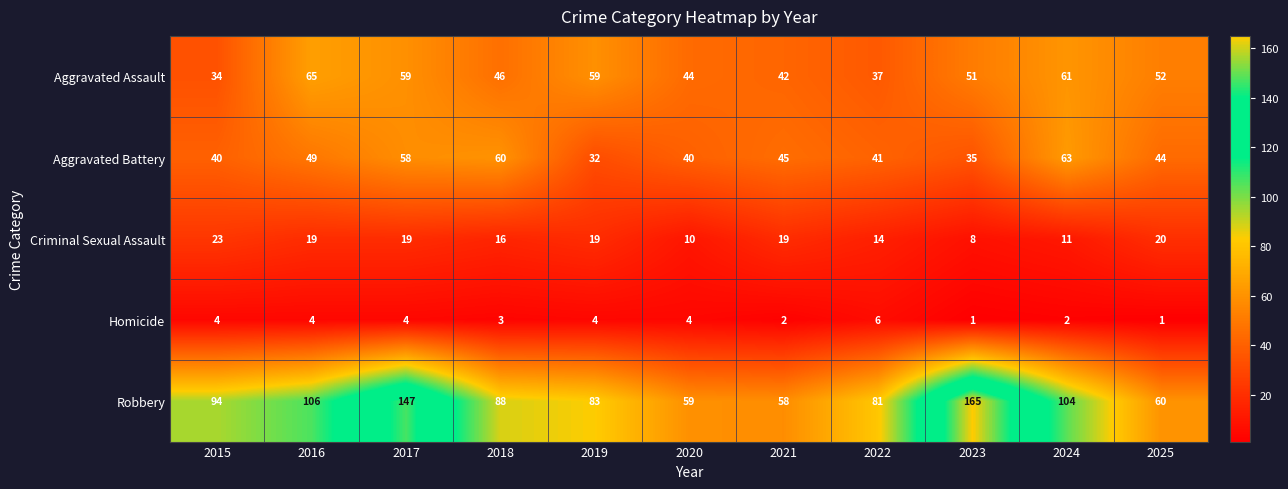

At 2020, list the series in order from largest to smallest.

Robbery, Aggravated Assault, Aggravated Battery, Criminal Sexual Assault, Homicide